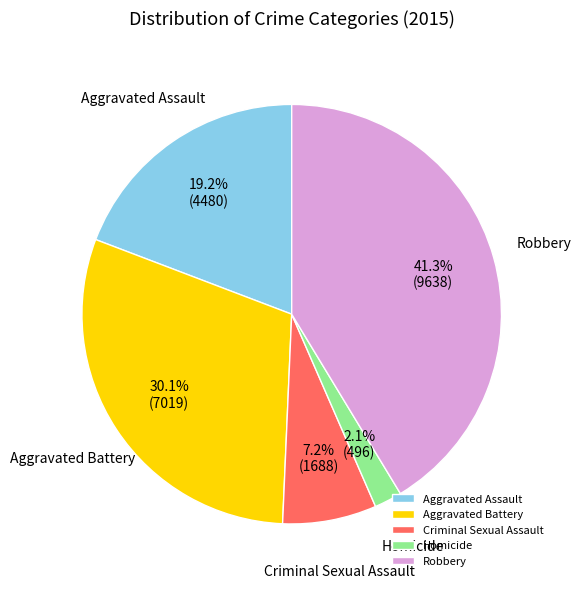

Is the sum of Aggravated Assault and Criminal Sexual Assault greater than half?

No